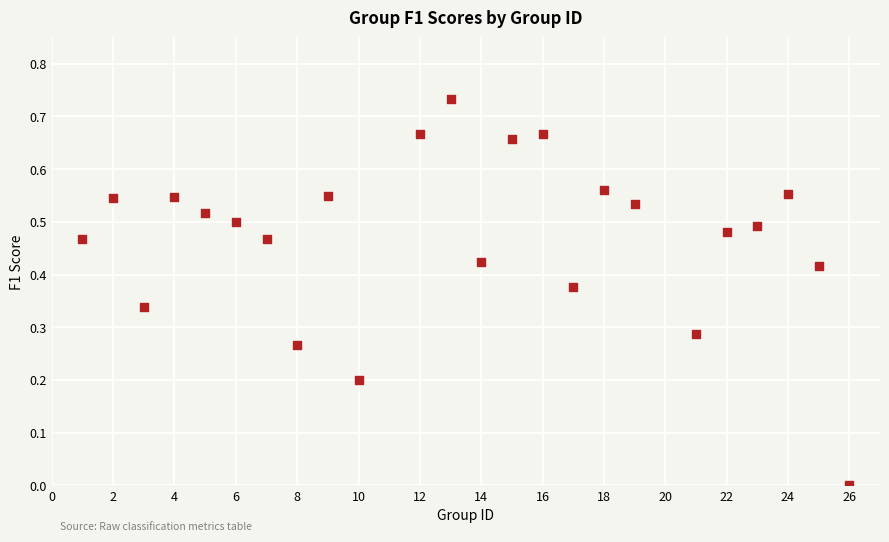

What is the range of X values (max minus min)?

25.0